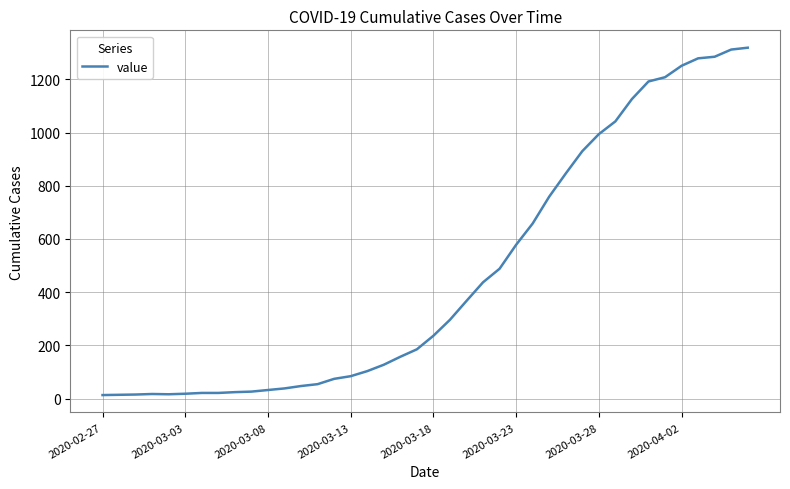

What is the difference between the maximum and minimum values?

1306